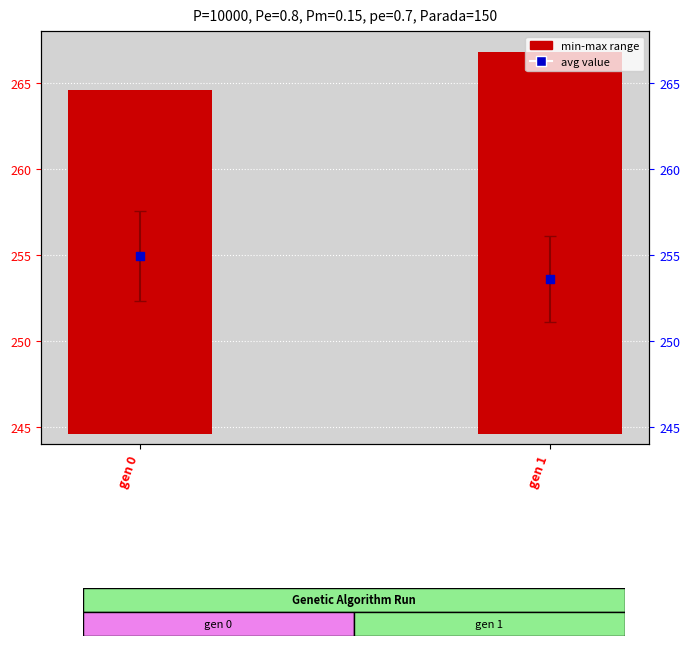

Between gen 0 and gen 1, which is larger?

gen 0